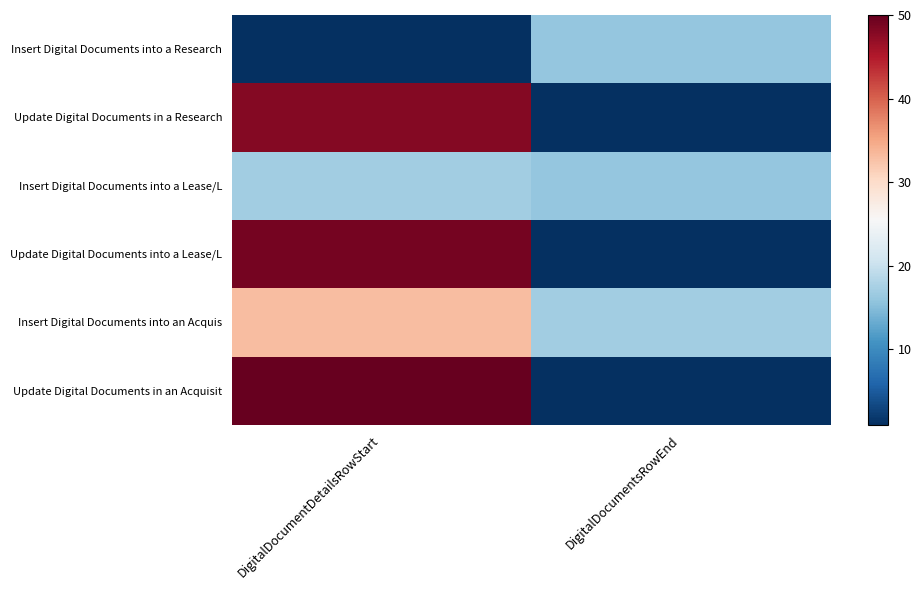

Rank the series at DigitalDocumentsRowEnd from highest to lowest value.

Insert Digital Documents into an Acquis, Insert Digital Documents into a Research, Insert Digital Documents into a Lease/L, Update Digital Documents in a Research, Update Digital Documents into a Lease/L, Update Digital Documents in an Acquisit